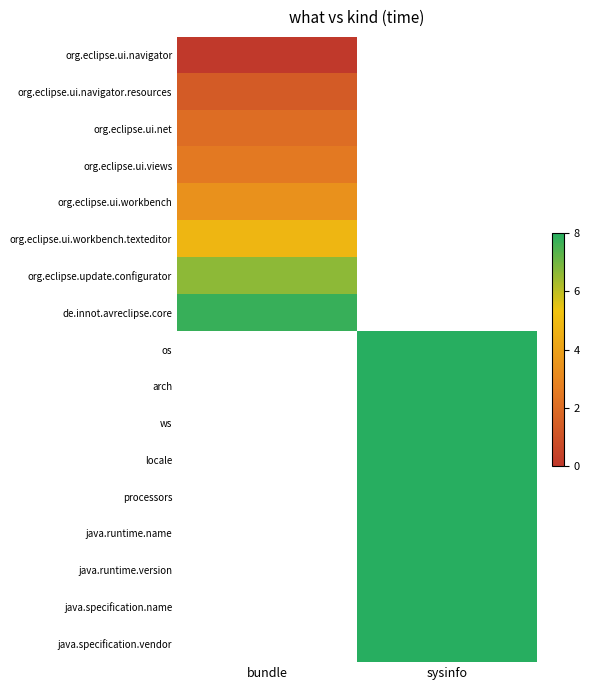

The org.eclipse.update.configurator series shows 6.6 at bundle. True or false?

True